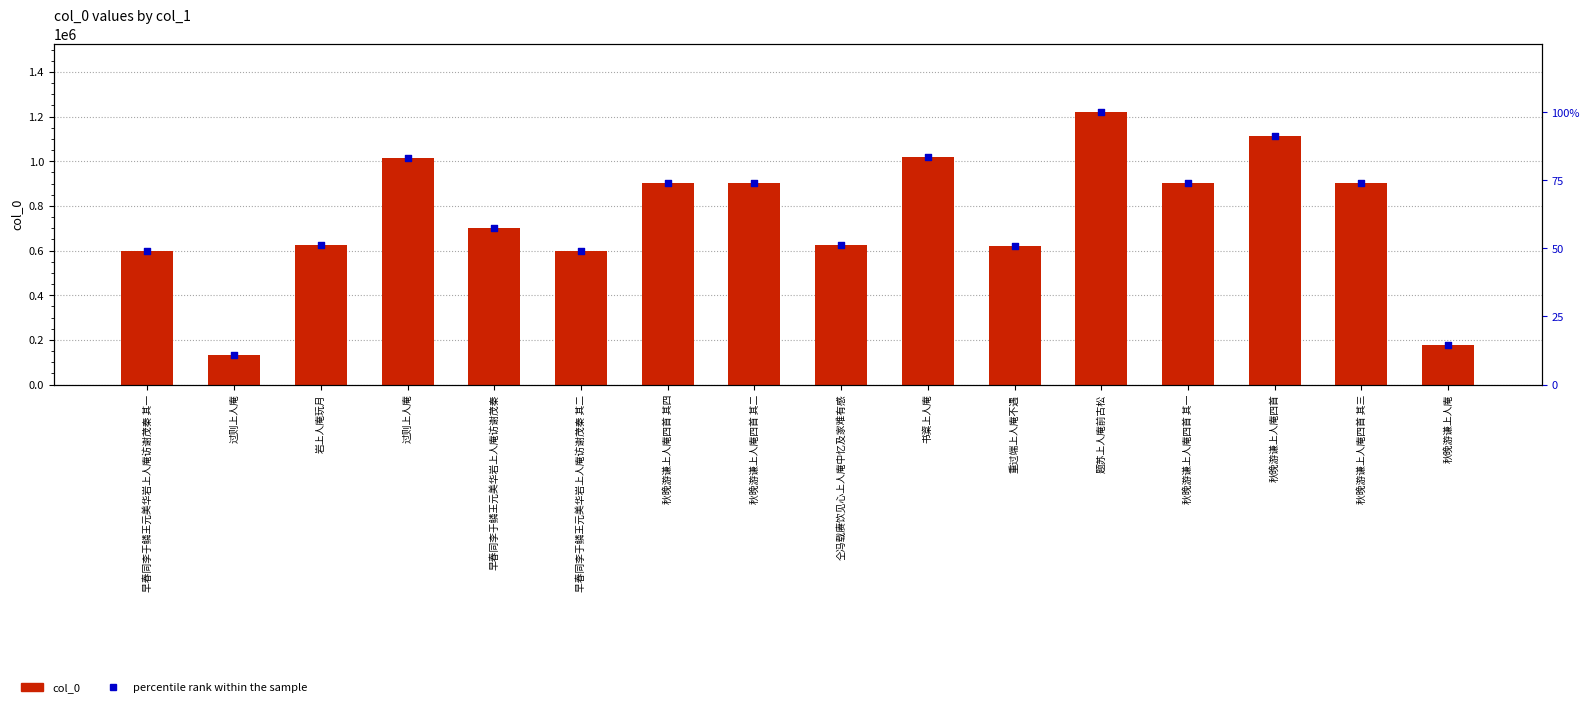

At how many categories does at least one series exceed 968112?

4